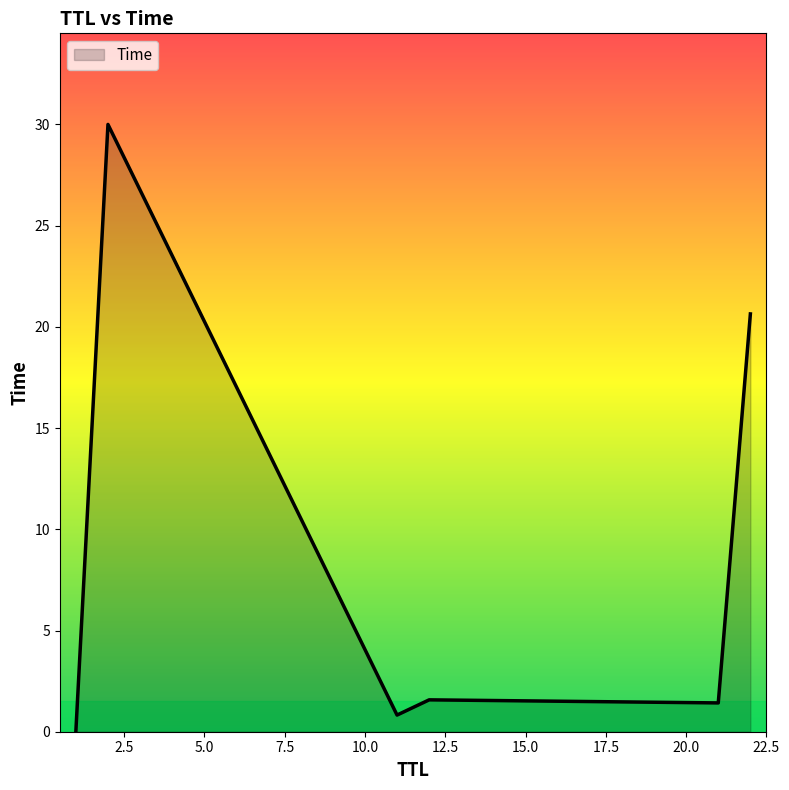

What is the maximum value shown in the chart?

30.0